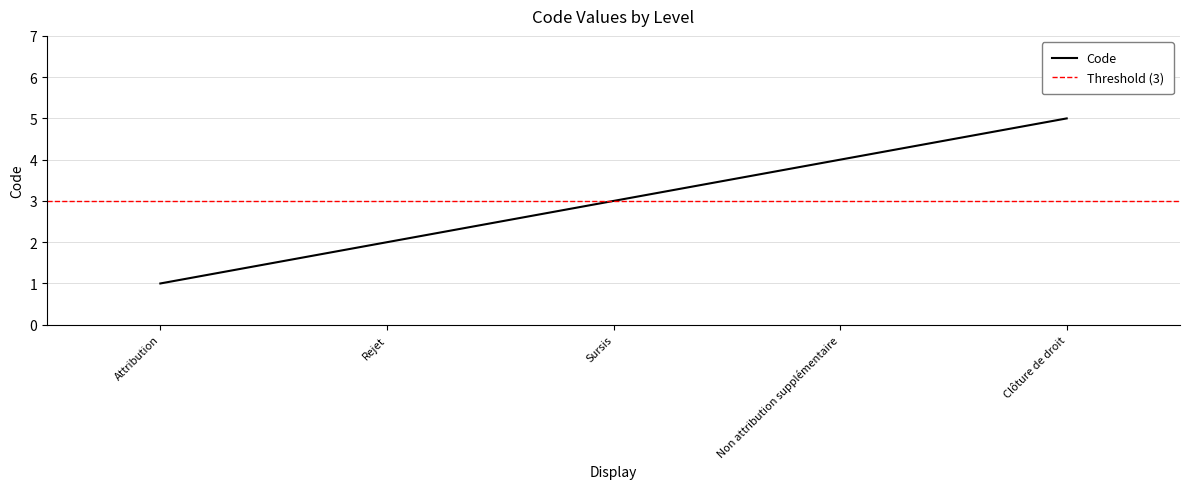

Where does the data first go above 3?

Non attribution supplémentaire